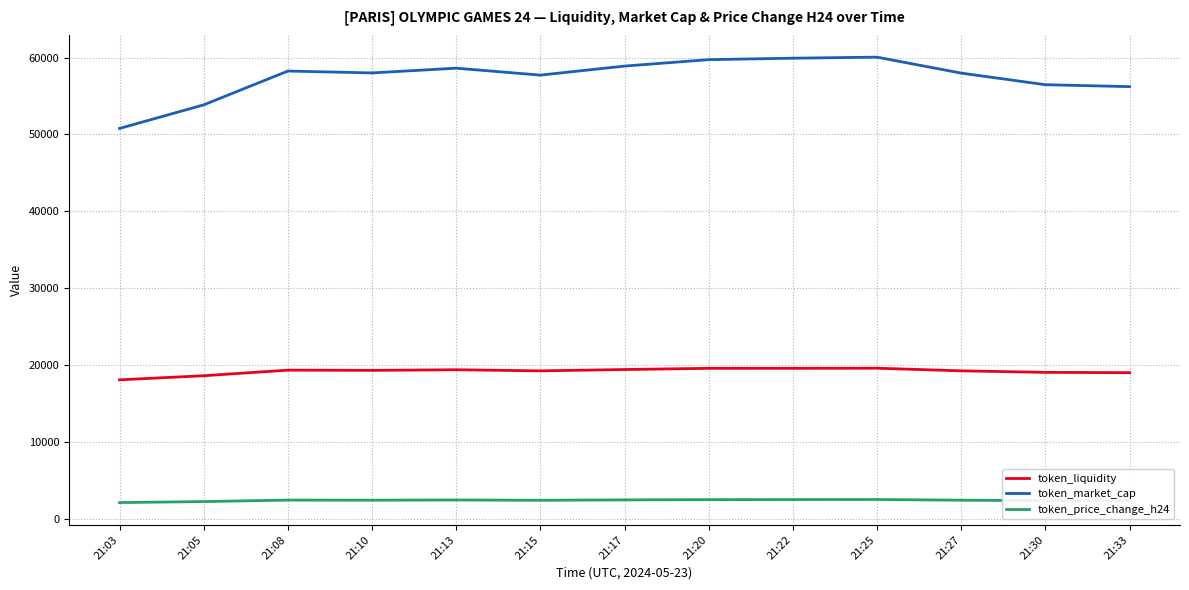

The value of token_liquidity at 21:13 is 19371.0. True or false?

True